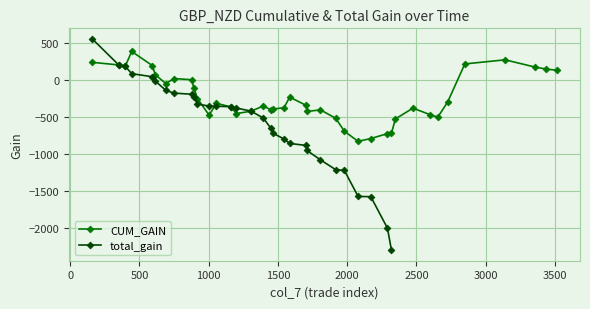

True or false: CUM_GAIN has more than 0 points higher than both neighbors.

True